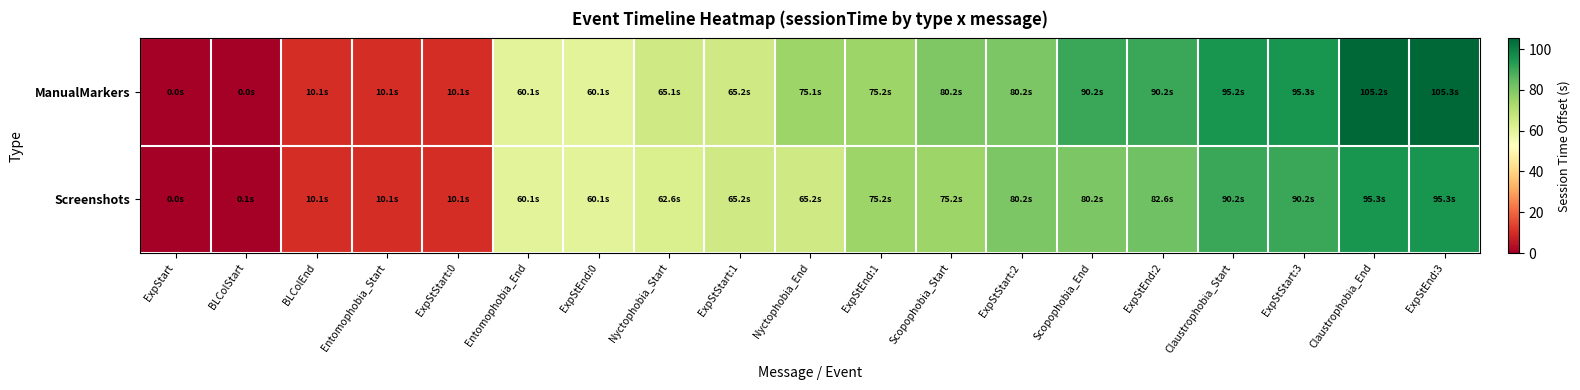

What is the total value across all series at ExpStEnd:1?

150.3